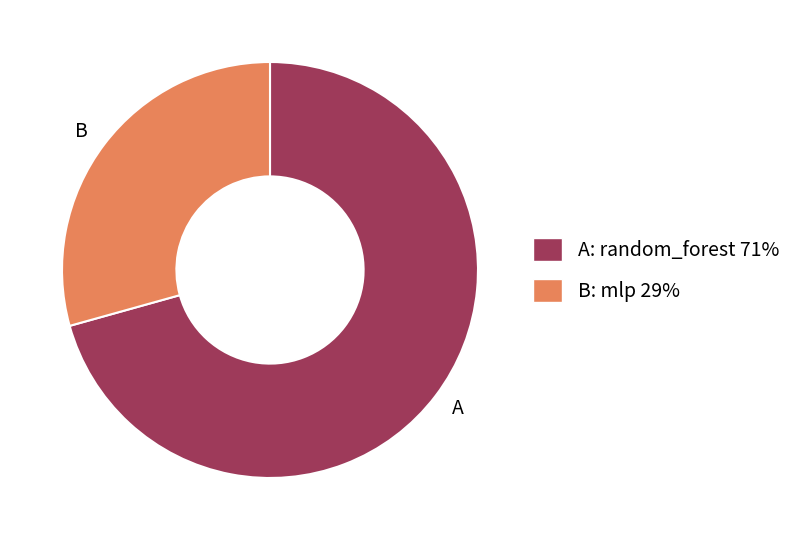

How many segments does this pie chart have?

2